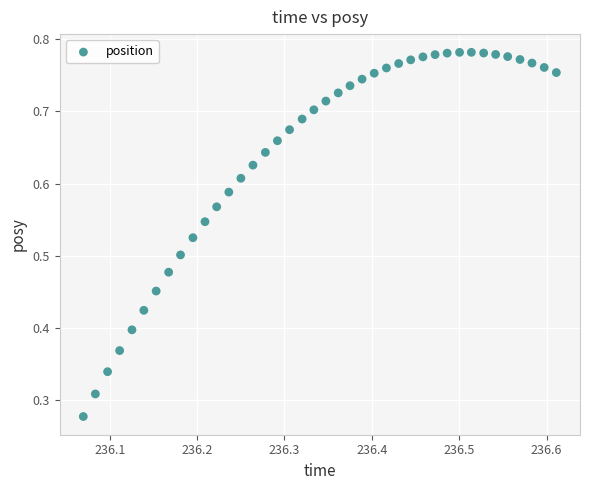

How many points are shown in the scatter plot?

40